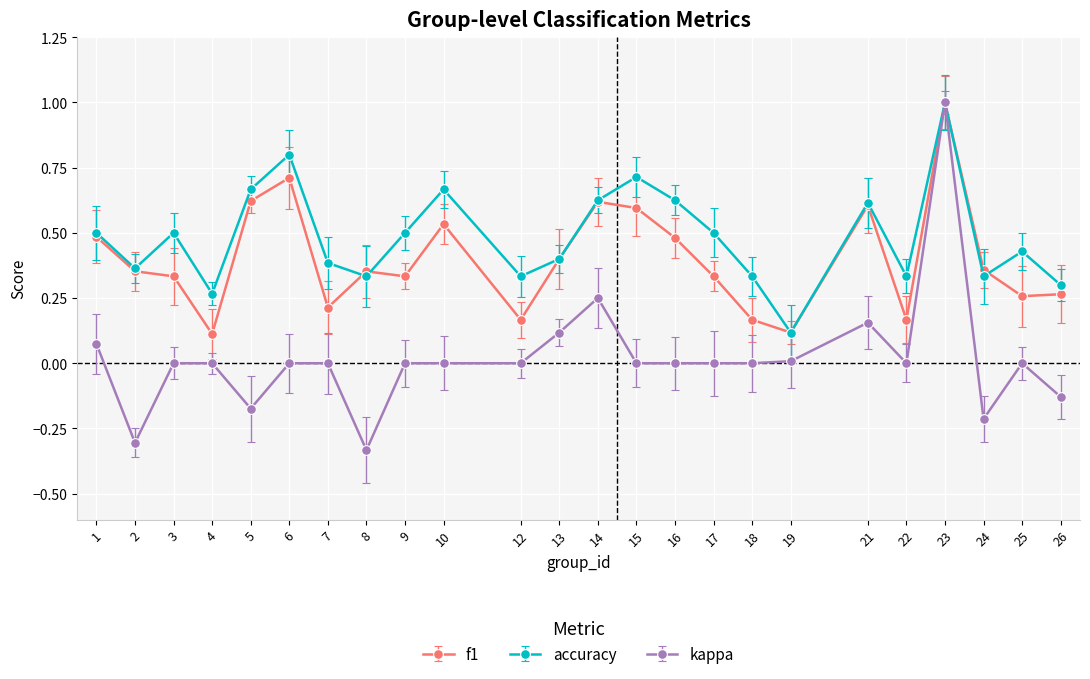

True or false: accuracy and f1 intersect in this chart.

True